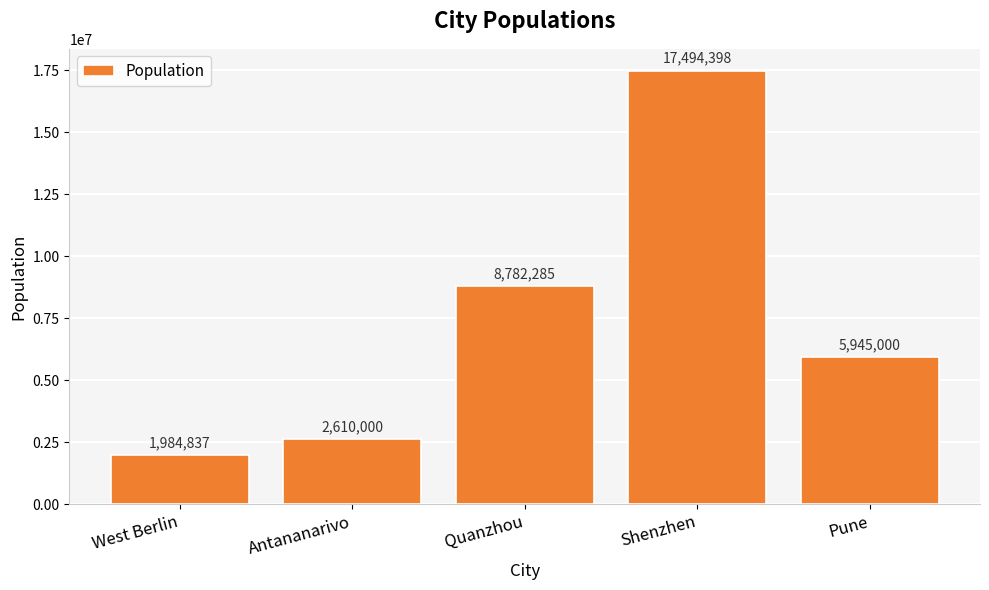

The value at Shenzhen is 17494398. True or false?

True